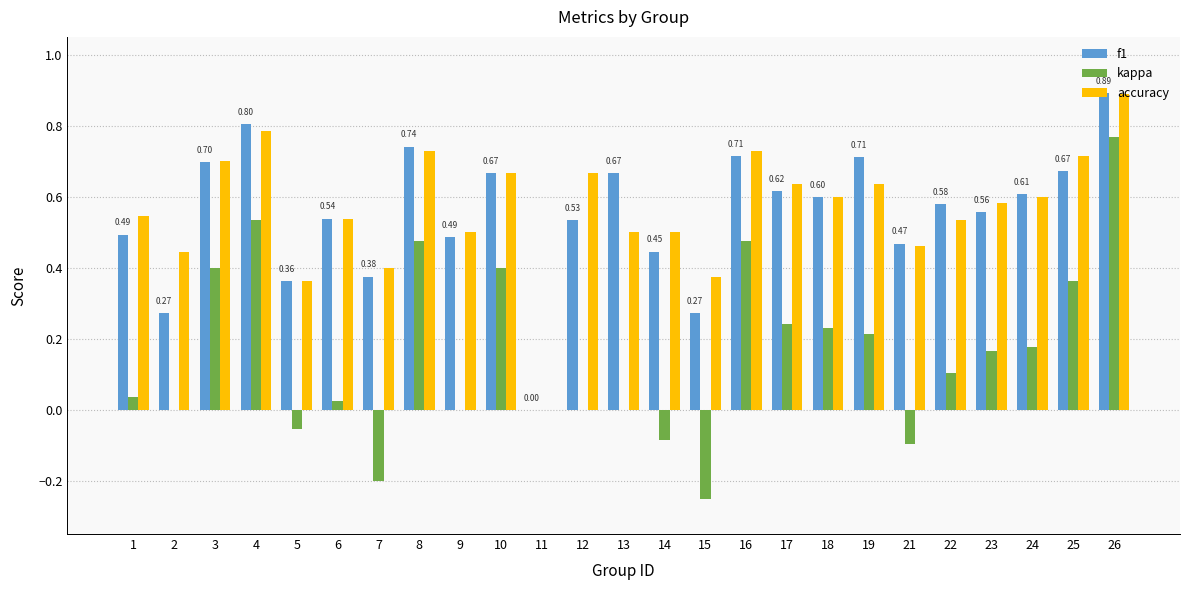

Is the value of f1 at 26 greater than the value of kappa at 6?

Yes